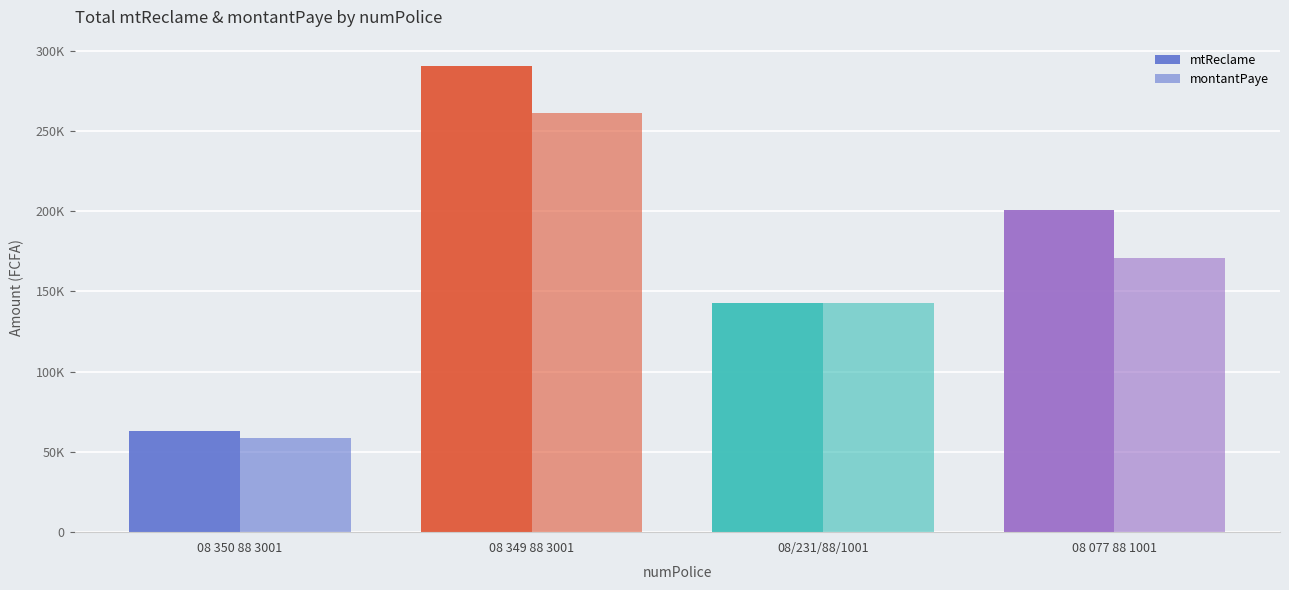

Is it true that mtReclame equals 62847 at 08 350 88 3001?

True